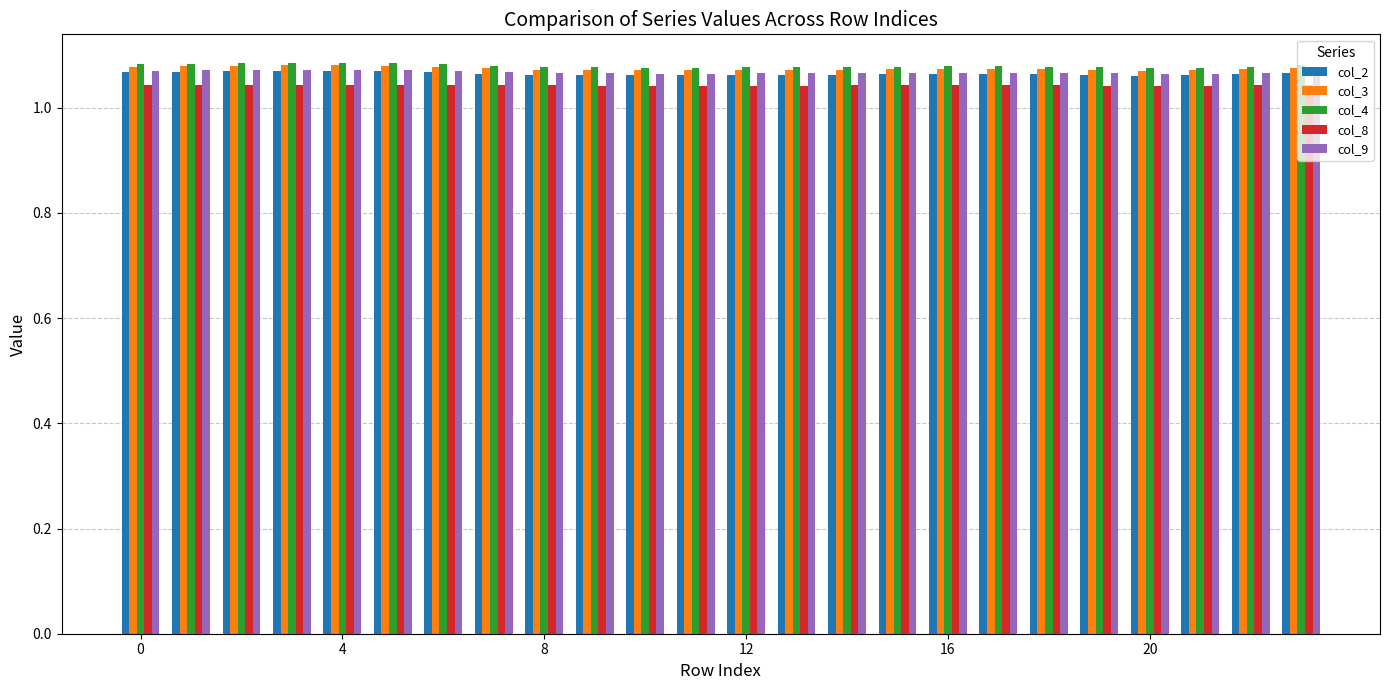

At how many categories does at least one series exceed 1?

24